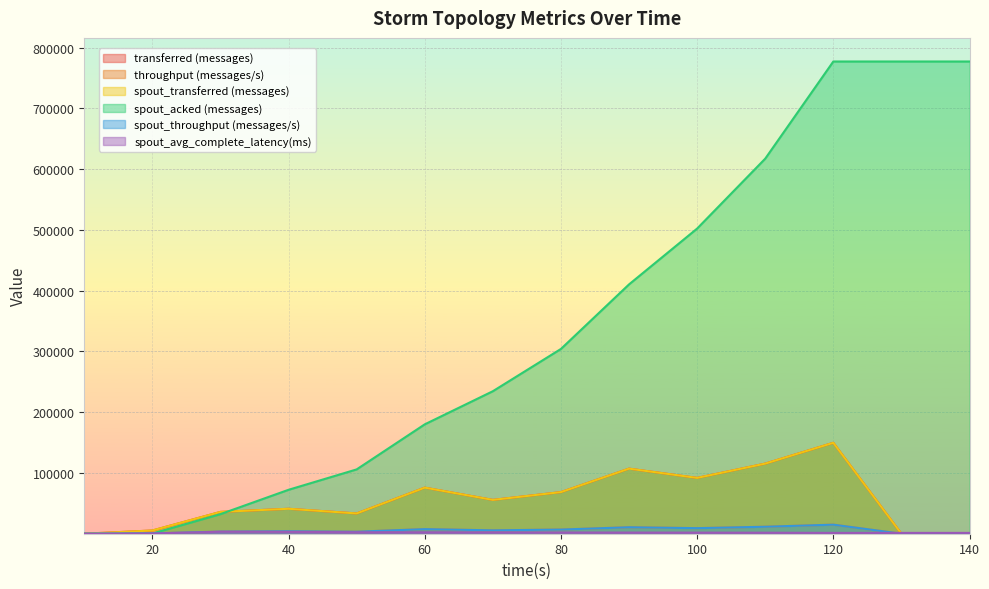

Is the value of spout_transferred (messages) at 70 greater than the value of throughput (messages/s) at 90?

Yes